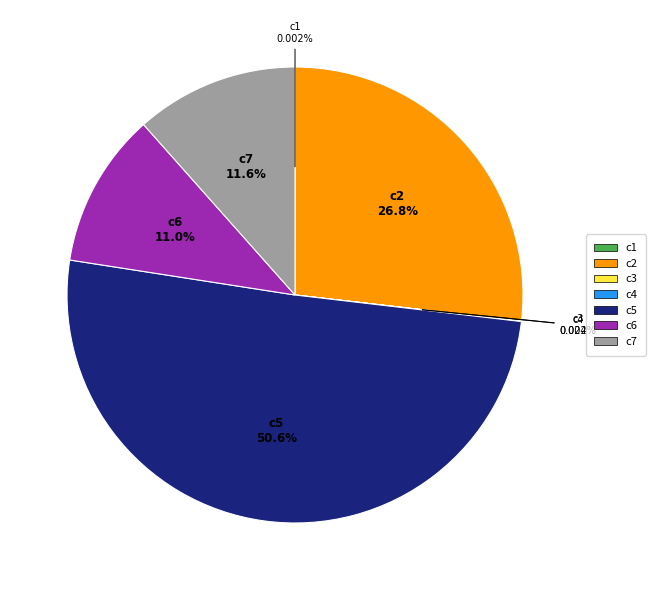

Is the sum of c5 and c6 greater than half?

Yes